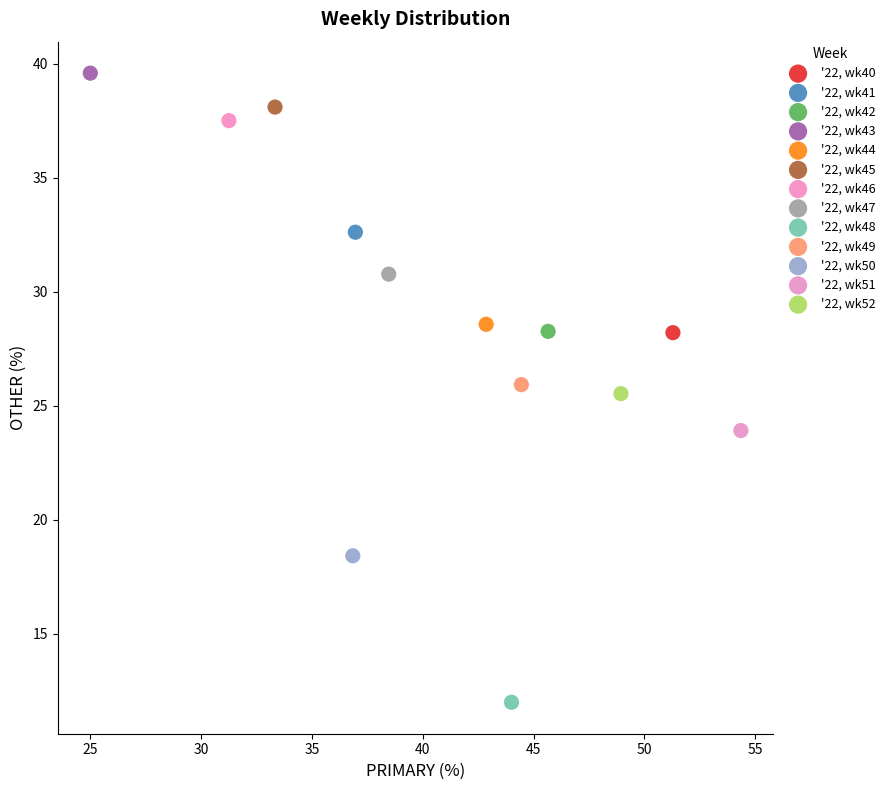

What are all the series names shown in the legend?

'22, wk40, '22, wk41, '22, wk42, '22, wk43, '22, wk44, '22, wk45, '22, wk46, '22, wk47, '22, wk48, '22, wk49, '22, wk50, '22, wk51, '22, wk52